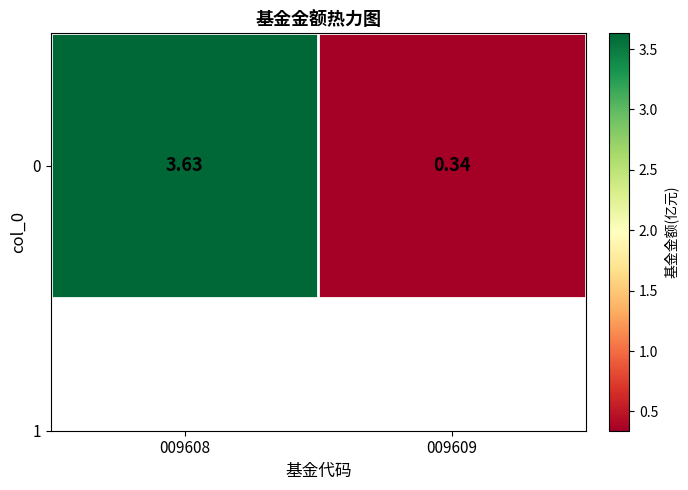

Which category has the lowest value across all series?

009609